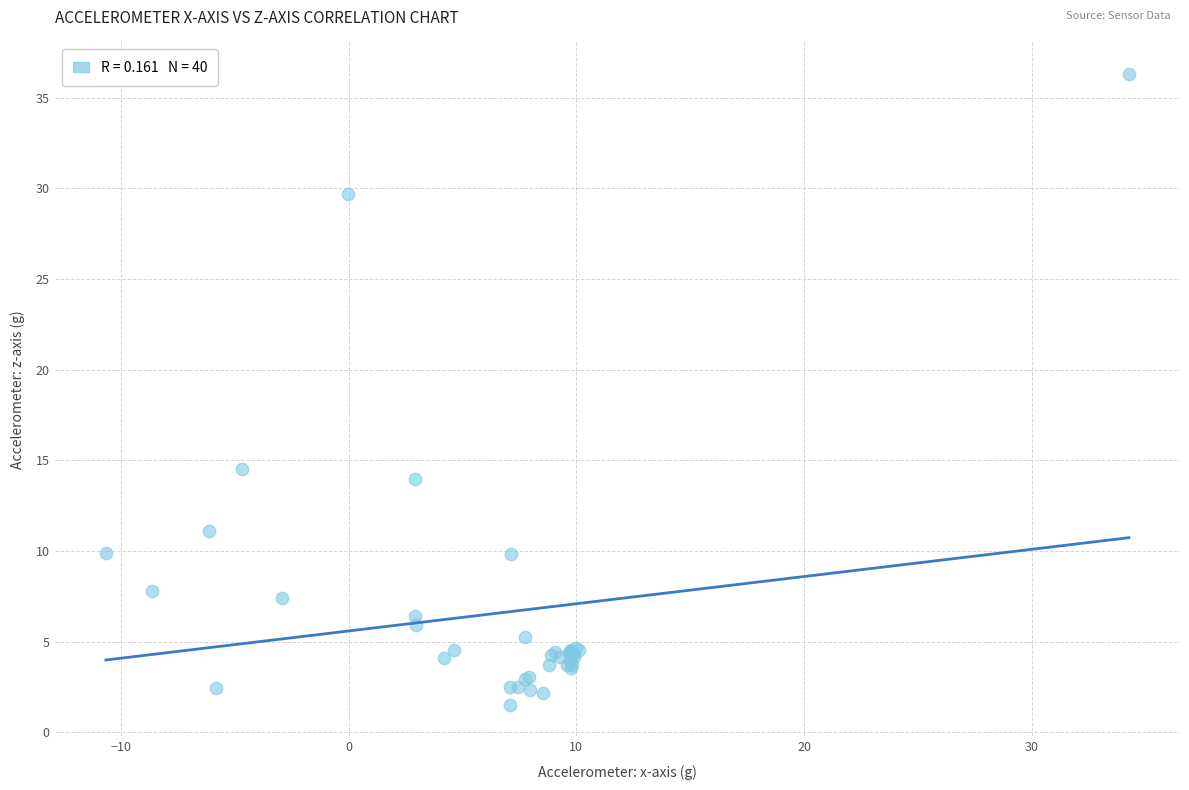

What Y value in the scatter plot is closest to 18?

14.5